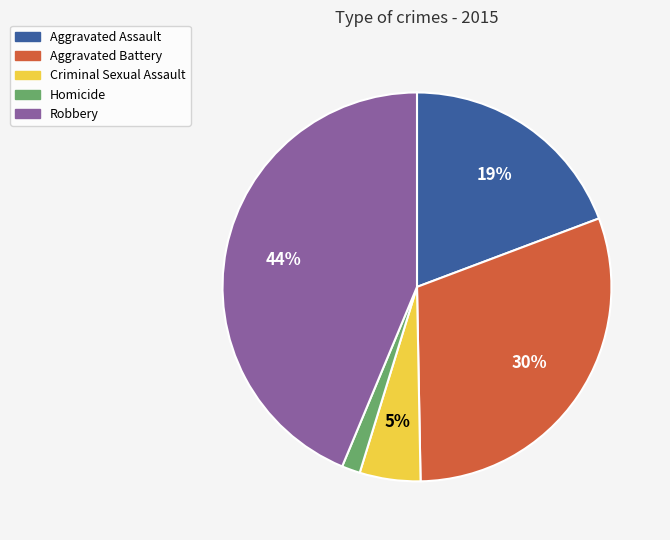

Does Robbery represent more than half of the total?

No